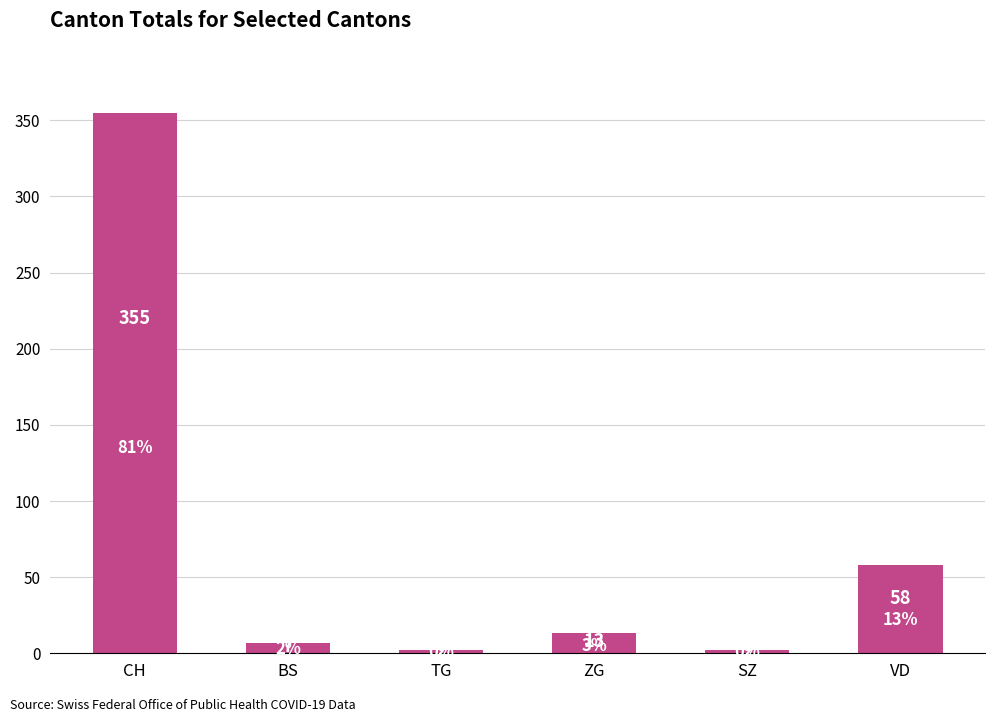

Are the bars grouped side by side (vs. stacked)?

No